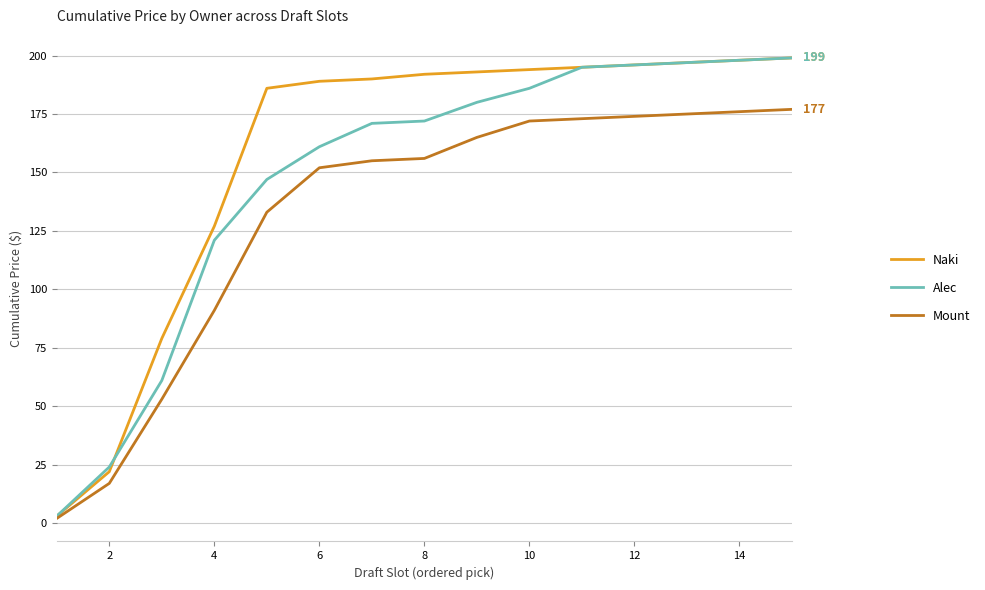

What are all the series names shown in the legend?

Naki, Alec, Mount